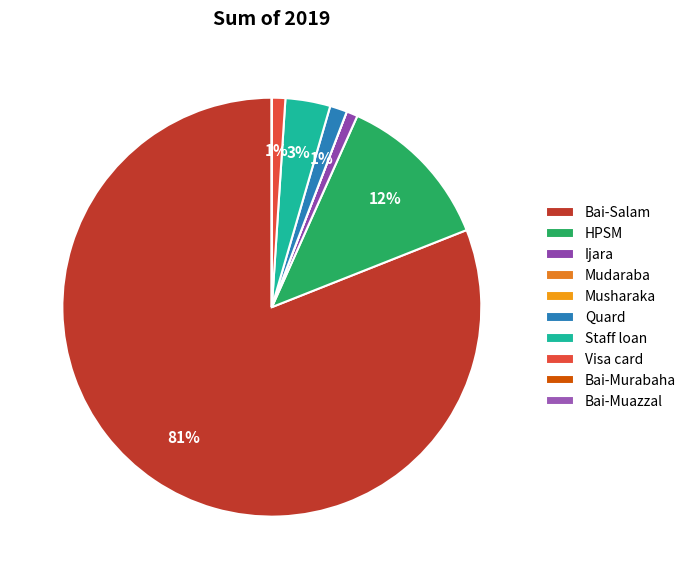

What percentage is the HPSM slice, to the nearest percent?

12%